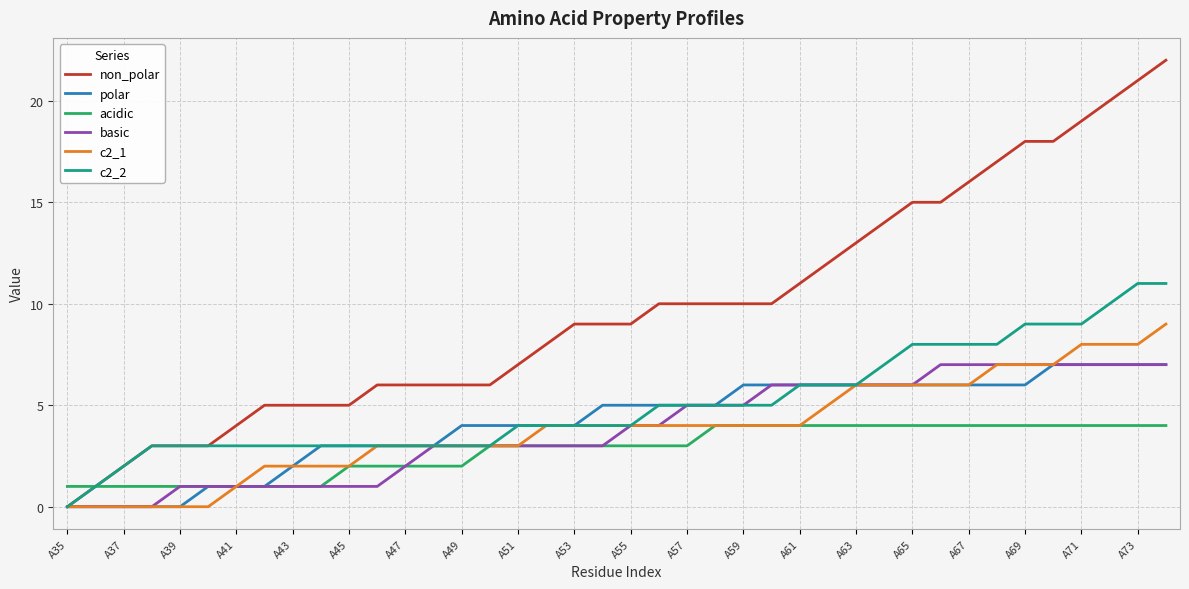

Which series has the widest spread of values?

non_polar